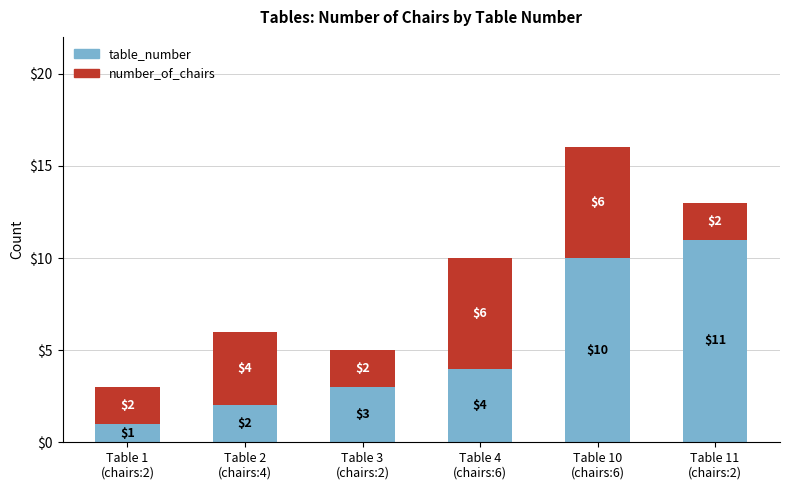

Reading left to right, what are the values for table_number?

1	2	3	4	10	11